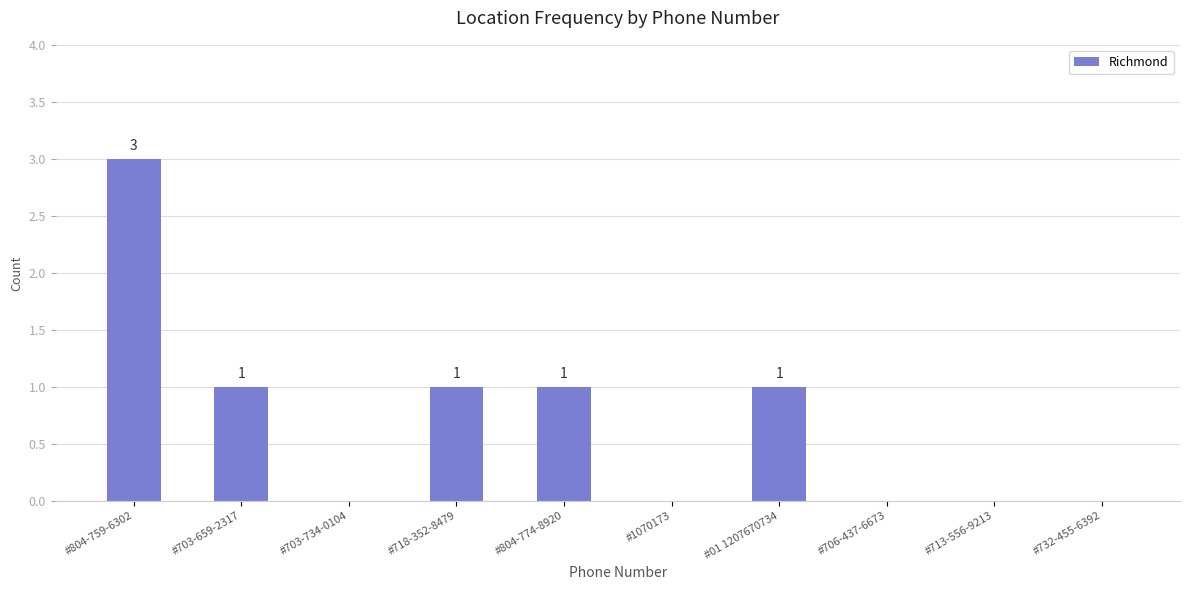

Which label corresponds to the largest value in the chart?

#804-759-6302